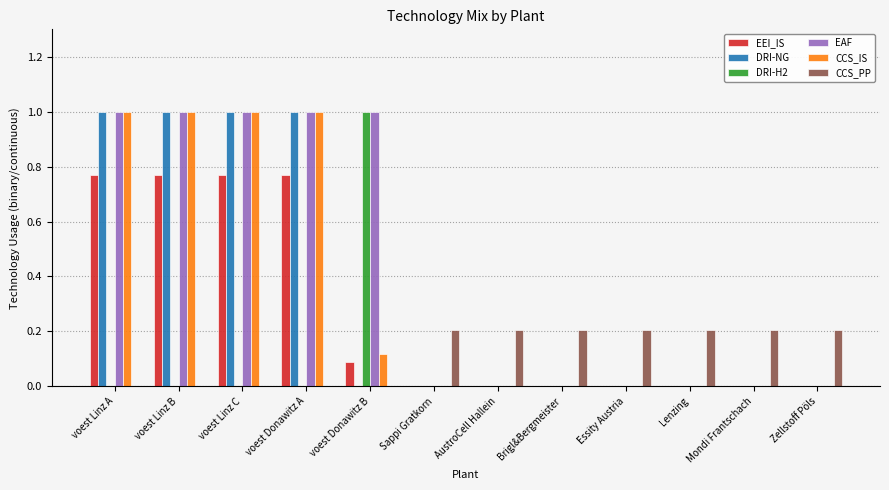

What is the greatest value displayed?

1.0